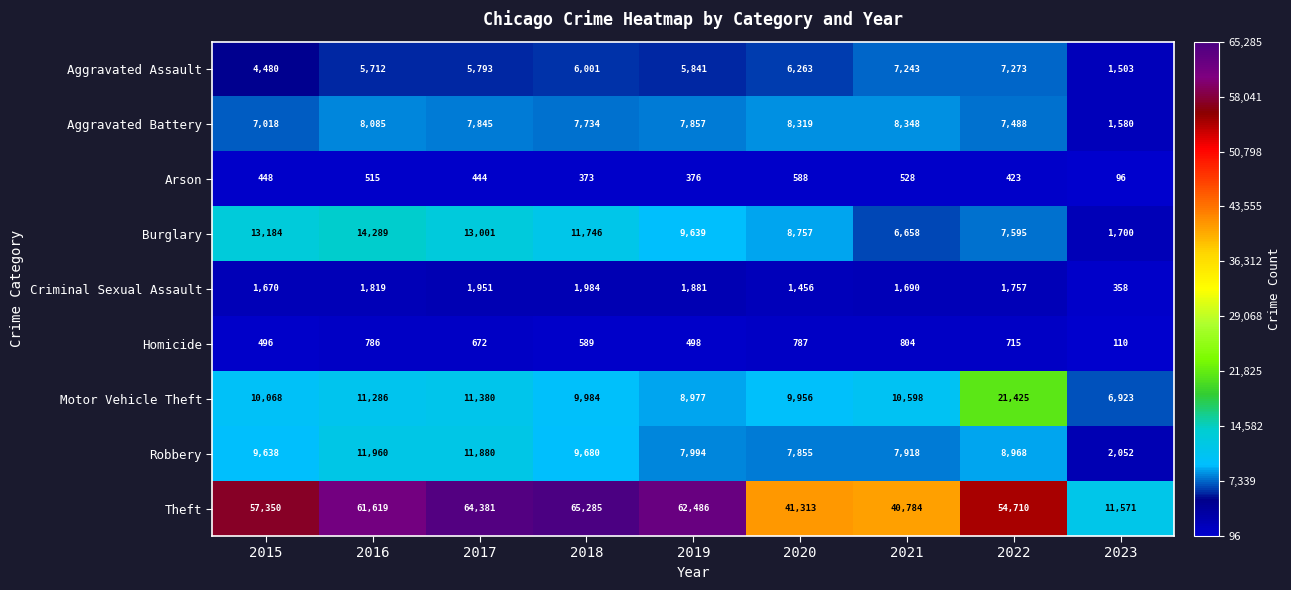

The value of Homicide at 2020 is 527. True or false?

False